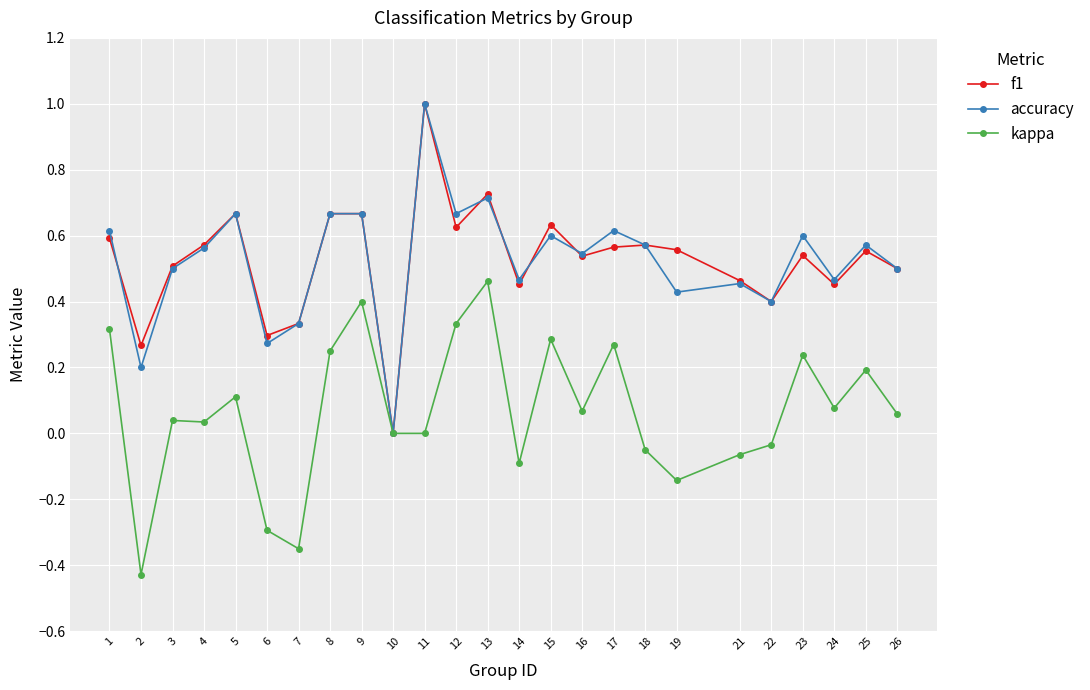

At which label does accuracy reach its minimum?

10